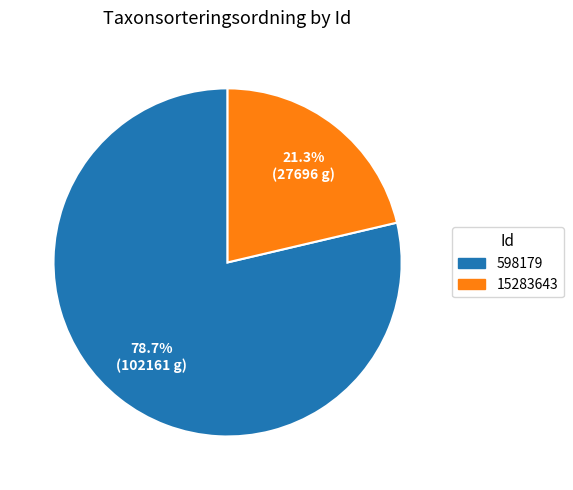

Which has a higher value, 15283643 or 598179?

598179